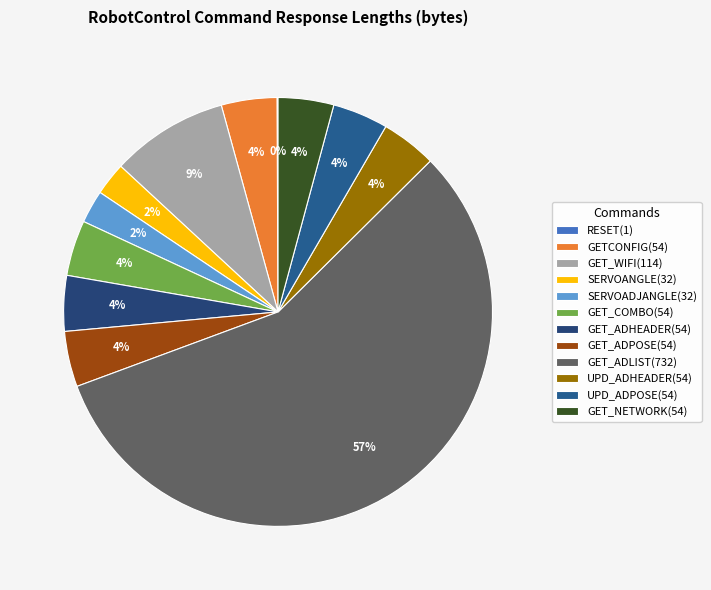

Count the number of slices in the pie.

12